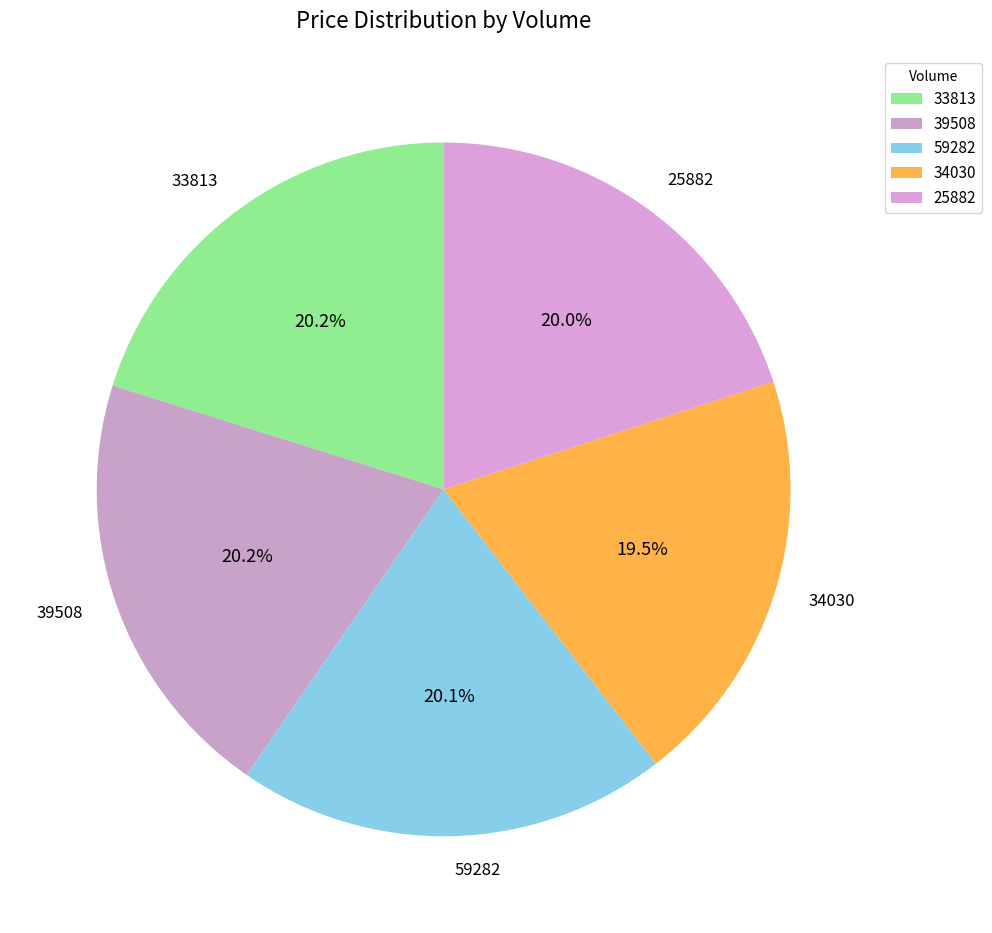

Approximately how many times larger is the value at 33813 compared to 39508?

1.0